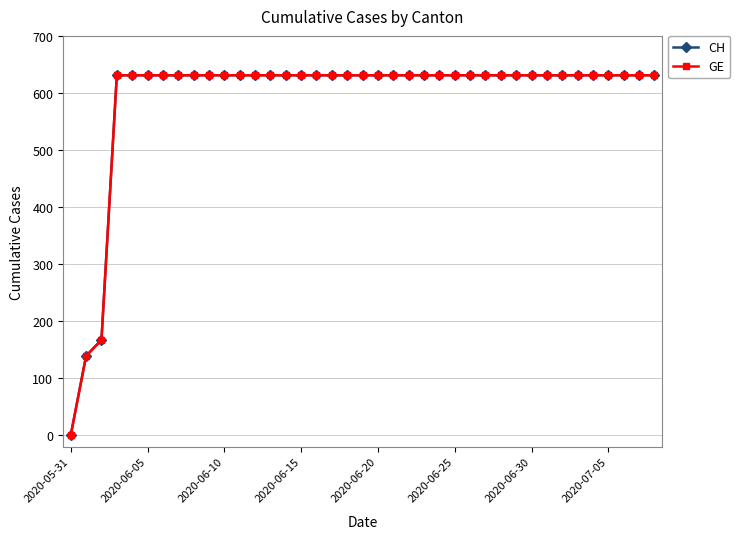

Reading left to right, what are all the values shown in this chart?

CH: 0	139	167	631	631	631	631	631	631	631	631	631	631	631	631	631	631	631	631	631	631	631	631	631	631	631	631	631	631	631	631	631	631	631	631	631	631	631	631
GE: 0	139	167	631	631	631	631	631	631	631	631	631	631	631	631	631	631	631	631	631	631	631	631	631	631	631	631	631	631	631	631	631	631	631	631	631	631	631	631